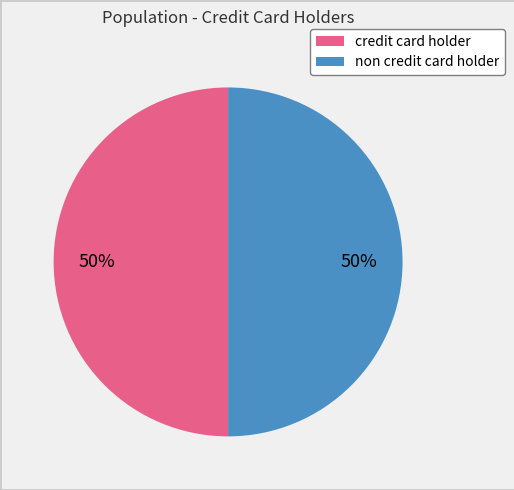

To the nearest percent, what portion does credit card holder represent?

50%